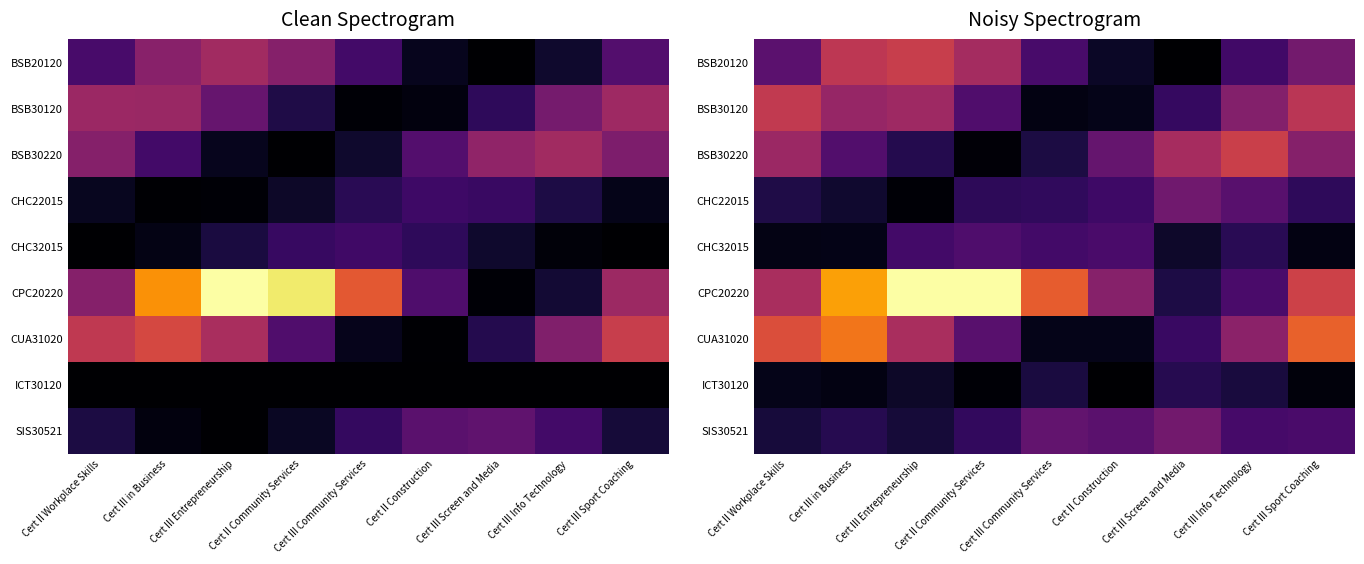

What is the difference between the highest and lowest values at Cert II Community Services?

1.0